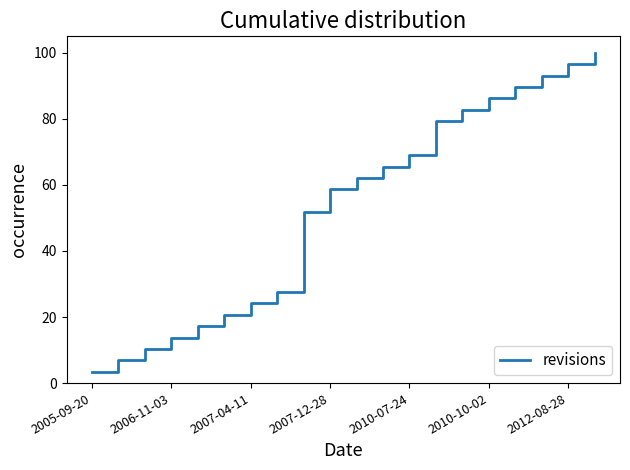

What is the smallest value displayed?

3.4